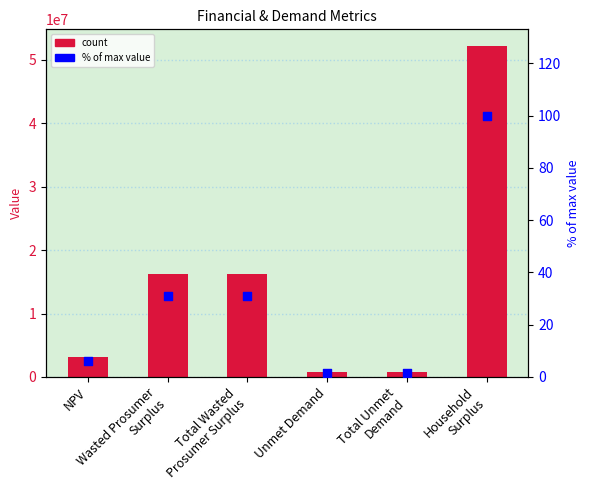

Is the value of Value at NPV greater than the value of % of max at Total Wasted
Prosumer Surplus?

Yes